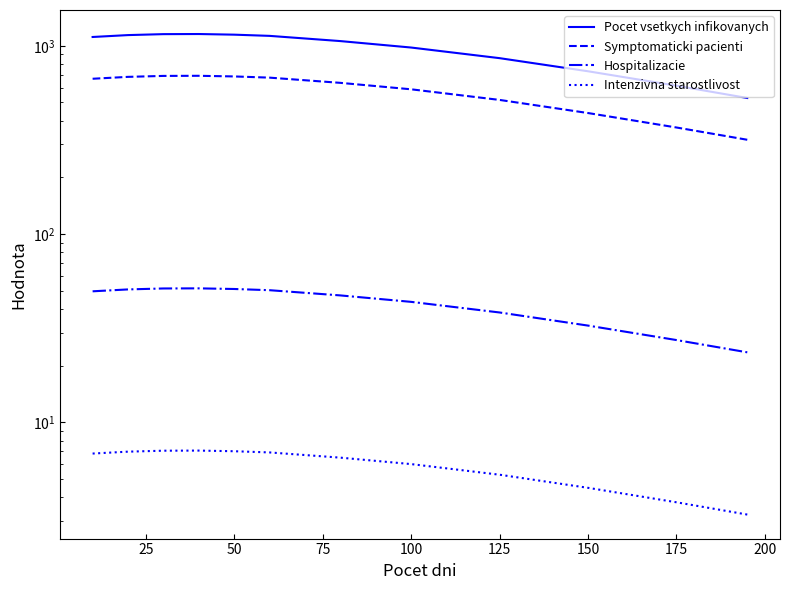

What is the difference between the maximum and minimum values in the Hospitalizacie series?

27.9